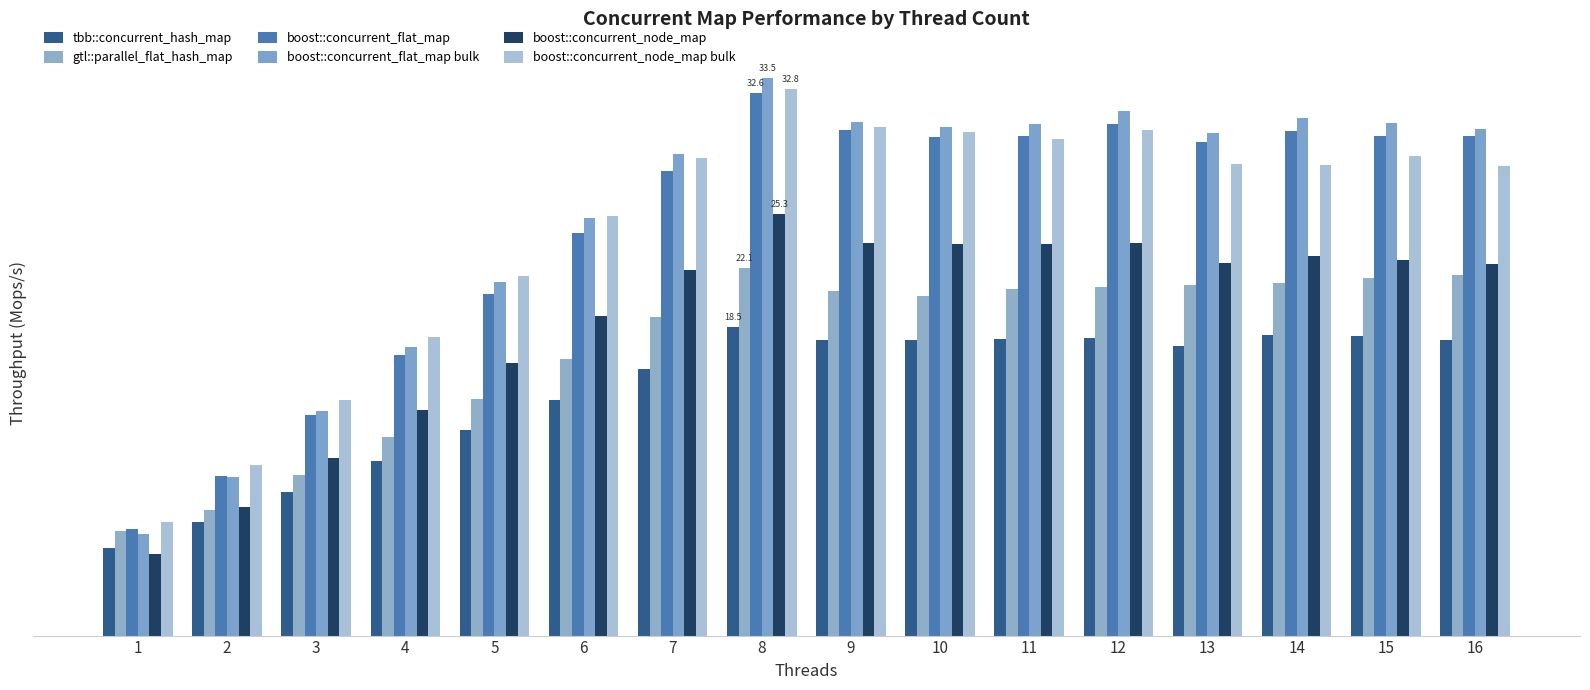

What is the sum of all tbb::concurrent_hash_map values?

234.7